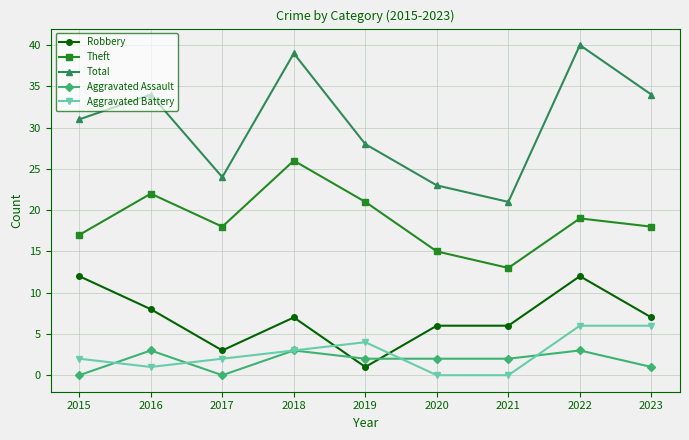

How many interior local peaks does the Theft series have?

3